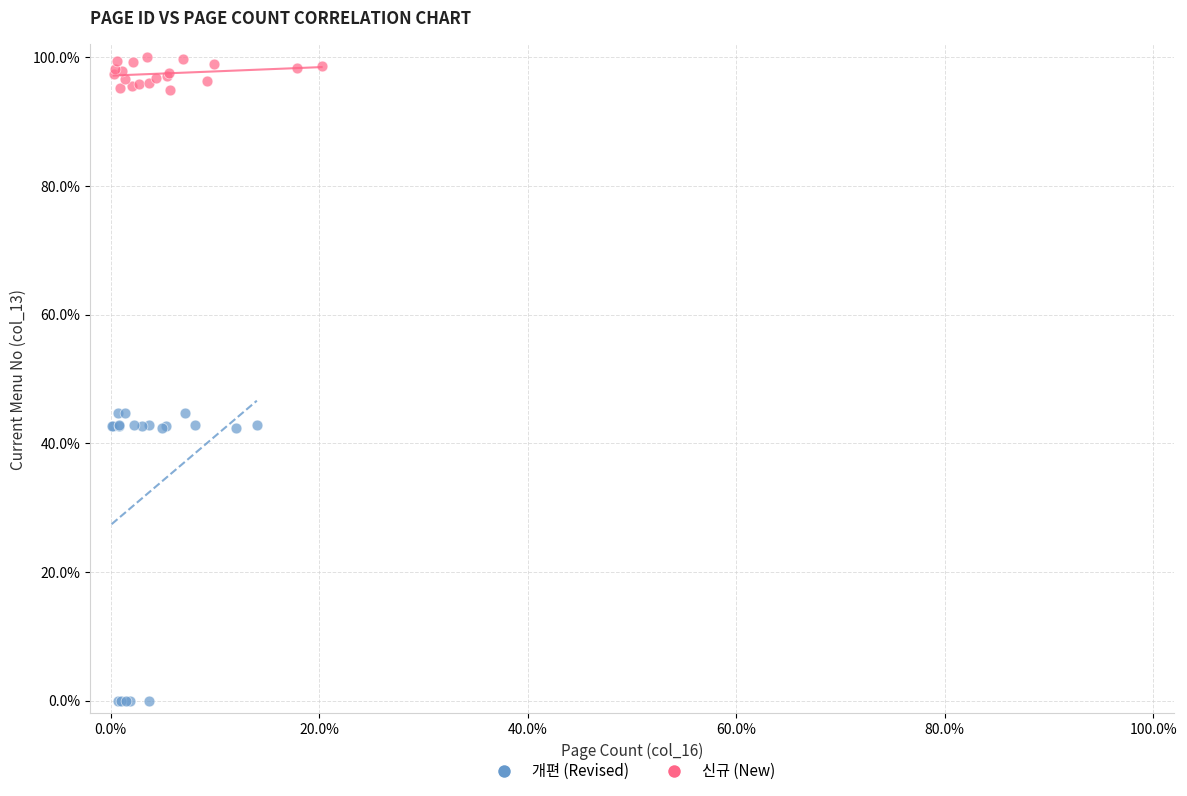

Which series has the widest spread of Y values?

개편 (Revised)